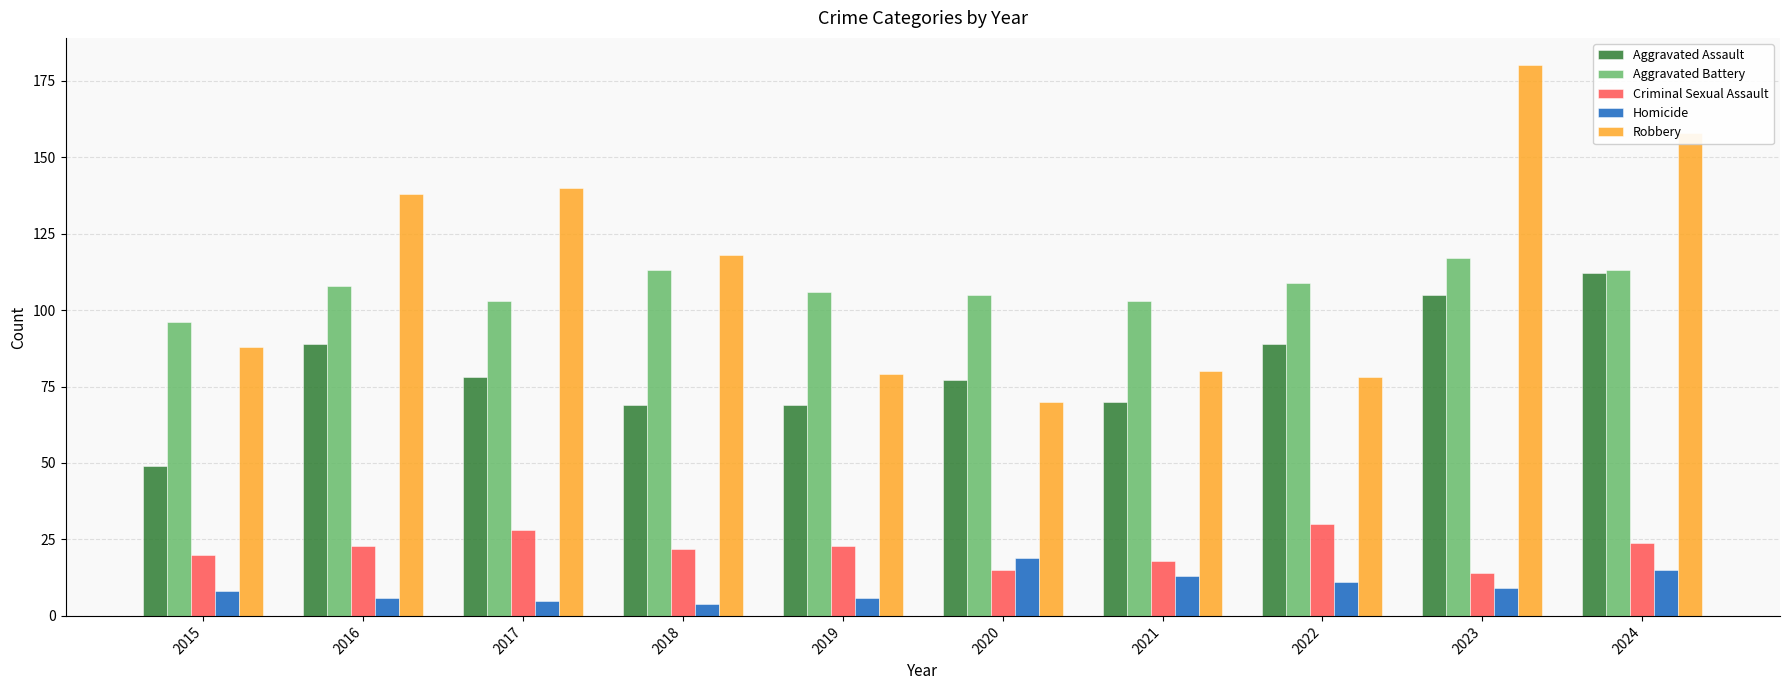

Which series has the largest range (max minus min)?

Robbery